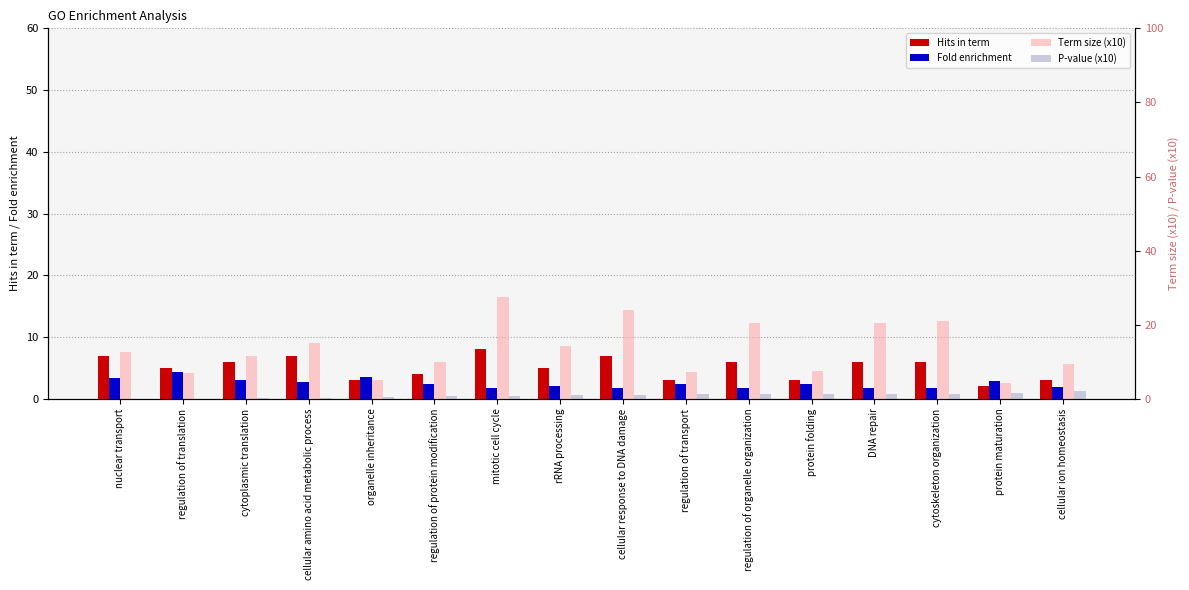

True or false: Hits in term has a value of 6.0 at regulation of organelle organization.

True